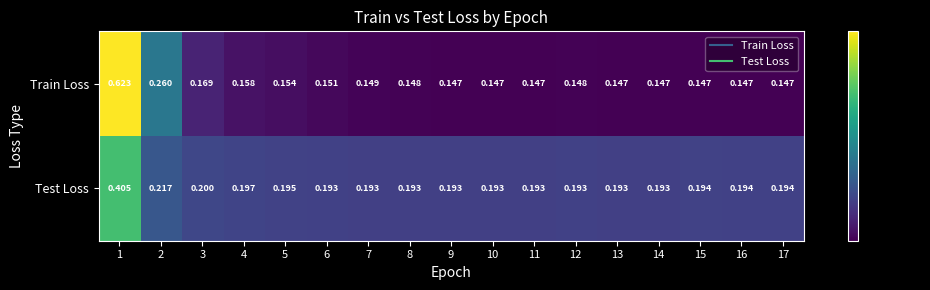

Is the value of Test Loss at 5 greater than the value of Train Loss at 7?

Yes